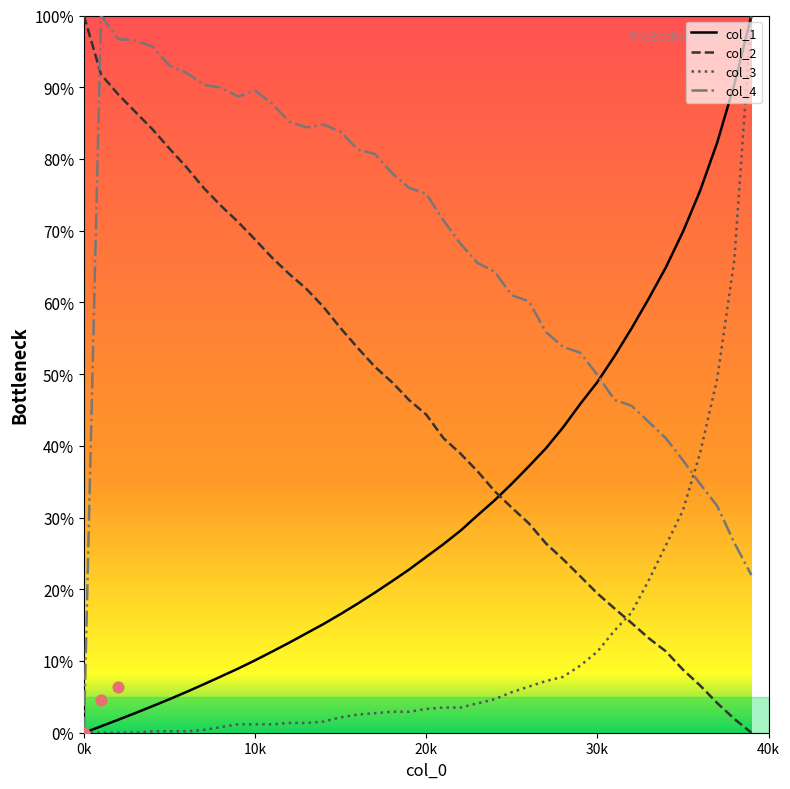

Which series contains the highest Y value?

col_1